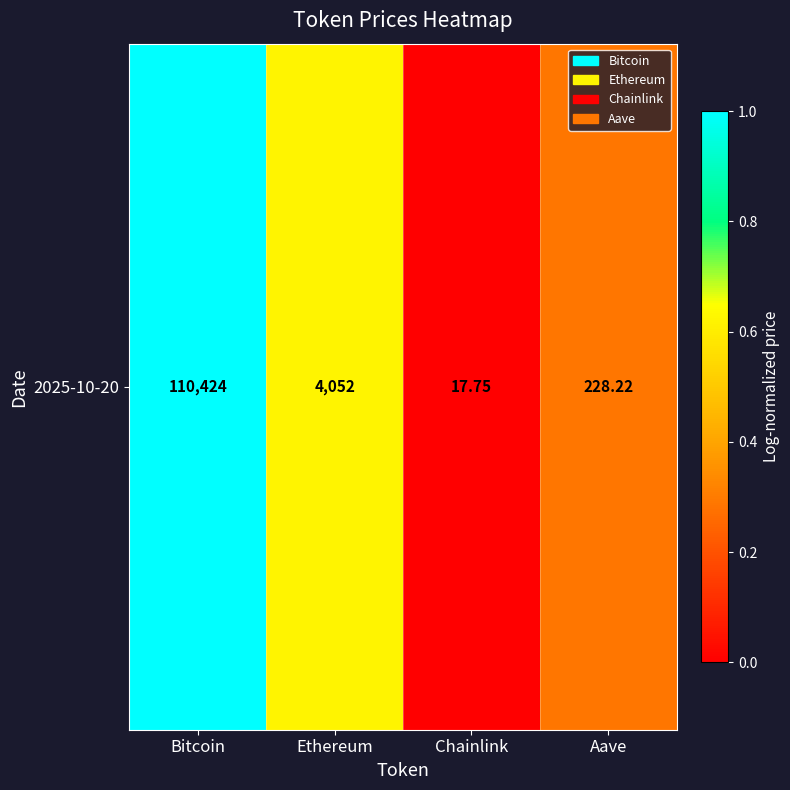

Rank the categories by value from lowest to highest.

Chainlink, Aave, Ethereum, Bitcoin